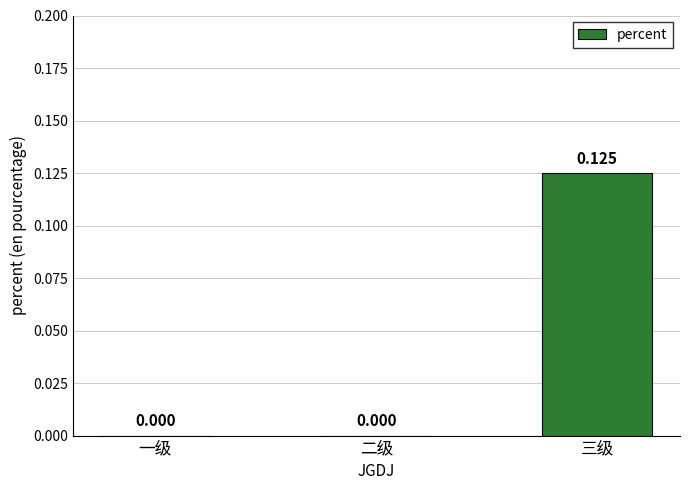

Between 一级 and 三级, which is larger?

三级